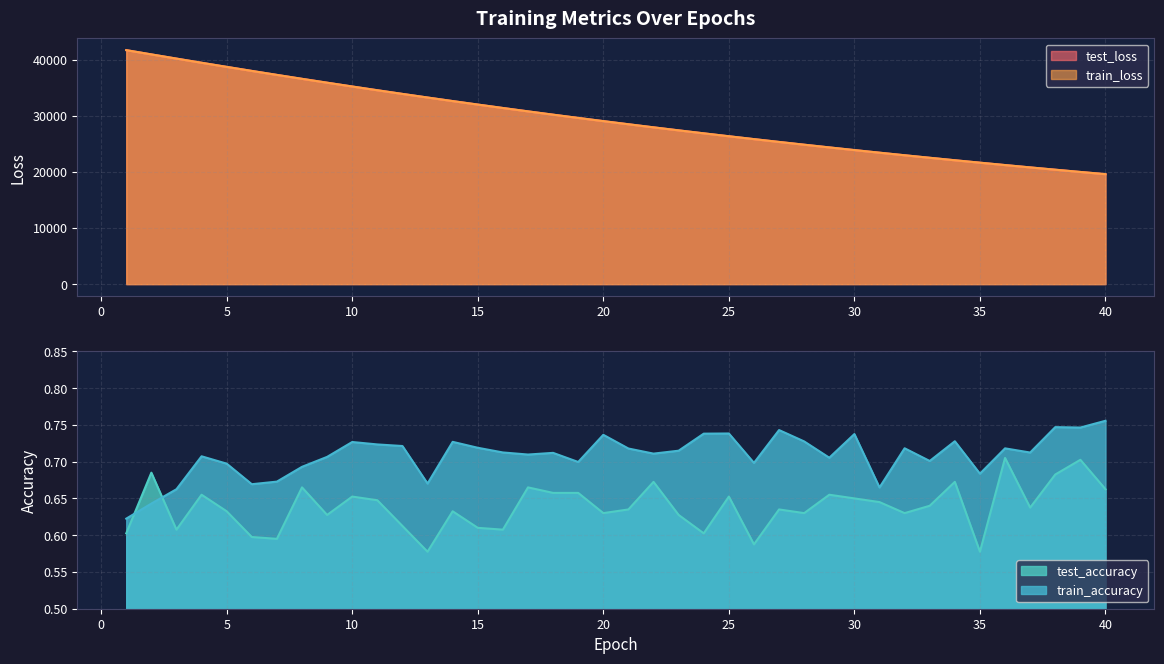

What is the difference between the second highest and minimum values in the train_loss series?

21335.1